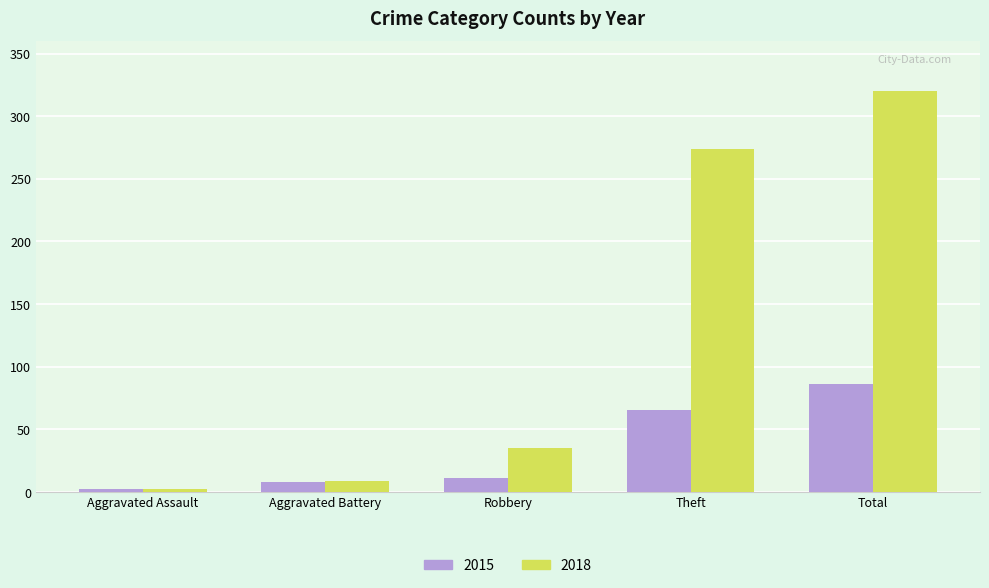

What is the minimum value for 2015?

2